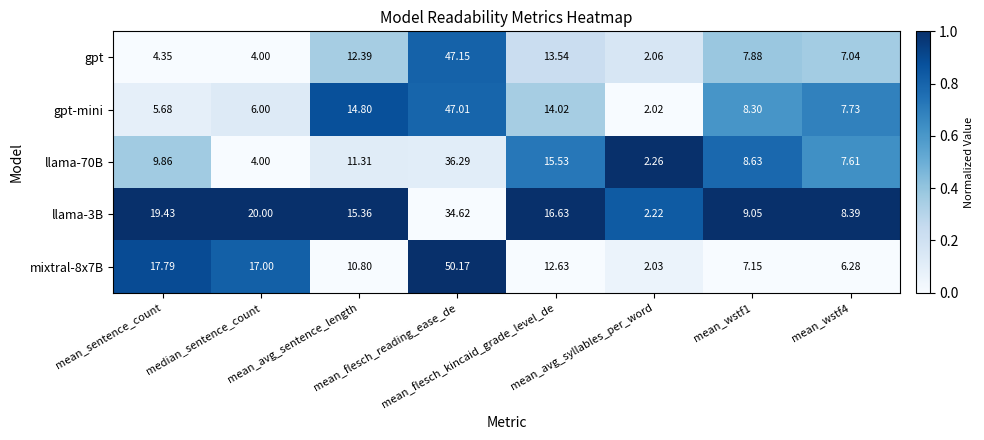

Which series changed the most between mean_flesch_reading_ease_de and mean_avg_syllables_per_word?

mixtral-8x7B